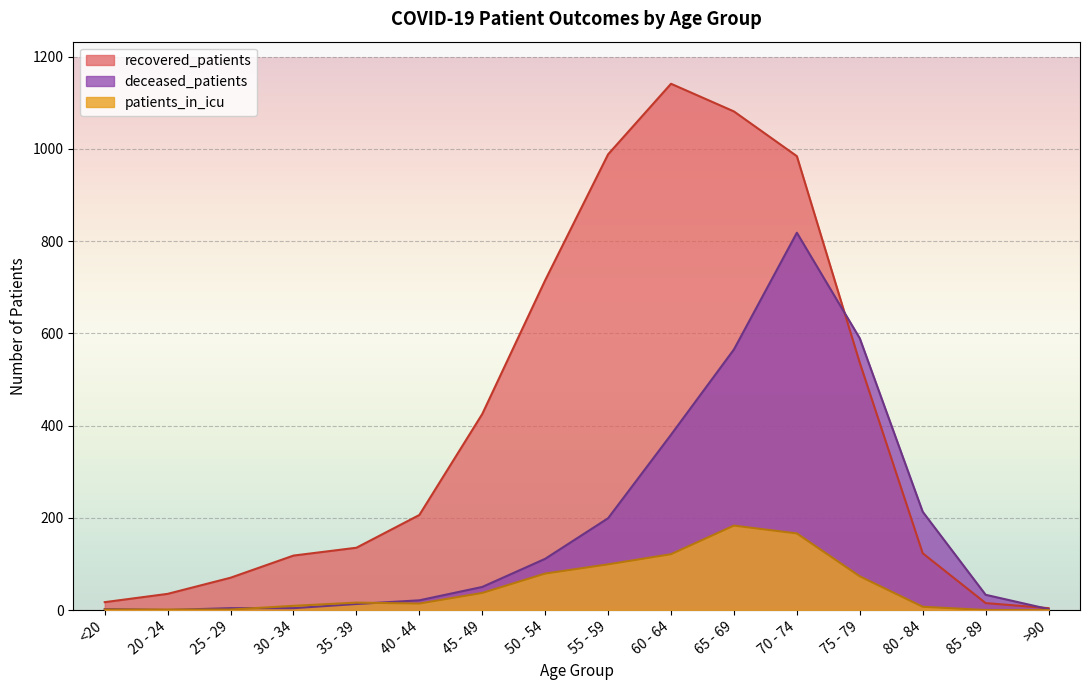

At which label does deceased_patients reach its minimum?

20 - 24